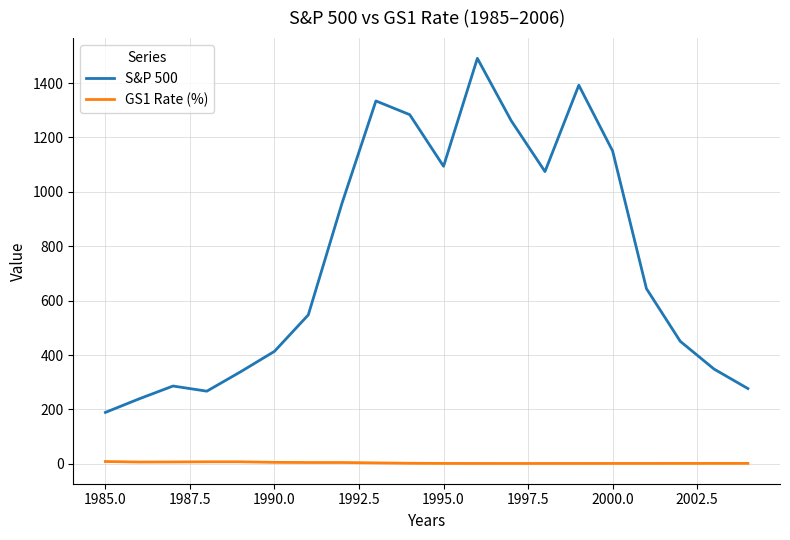

List the series in order of their peak value, lowest first.

GS1 Rate (%), S&P 500